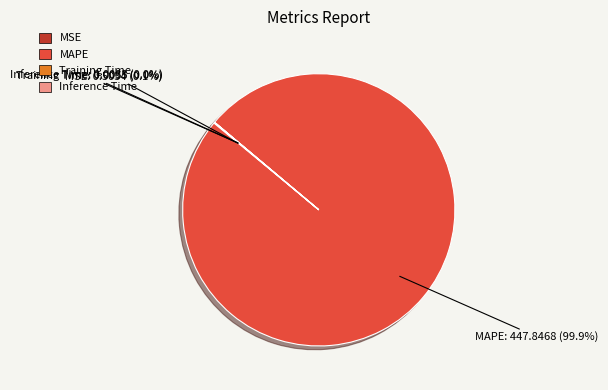

What percentage is NOT represented by MAPE?

0.1%